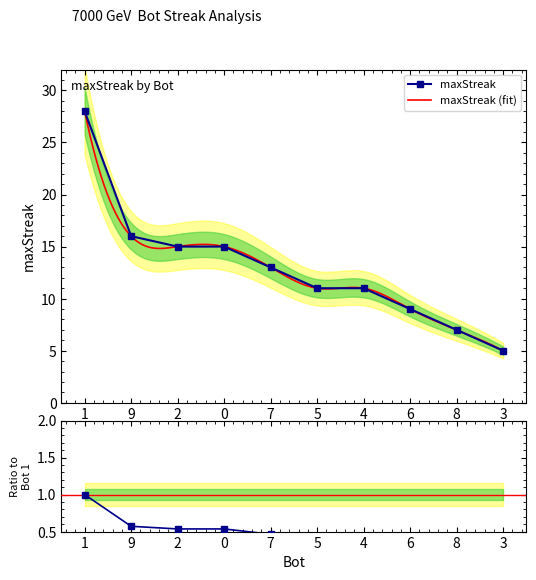

Reading right to left, what are all the values shown in this chart?

3=5	8=7	6=9	4=11	5=11	7=13	0=15	2=15	9=16	1=28